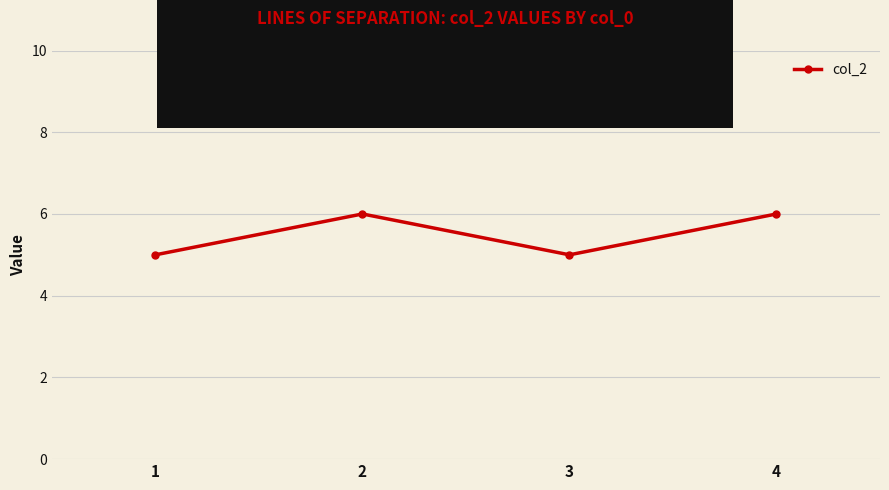

True or false: the data shows 3 at 2.

False